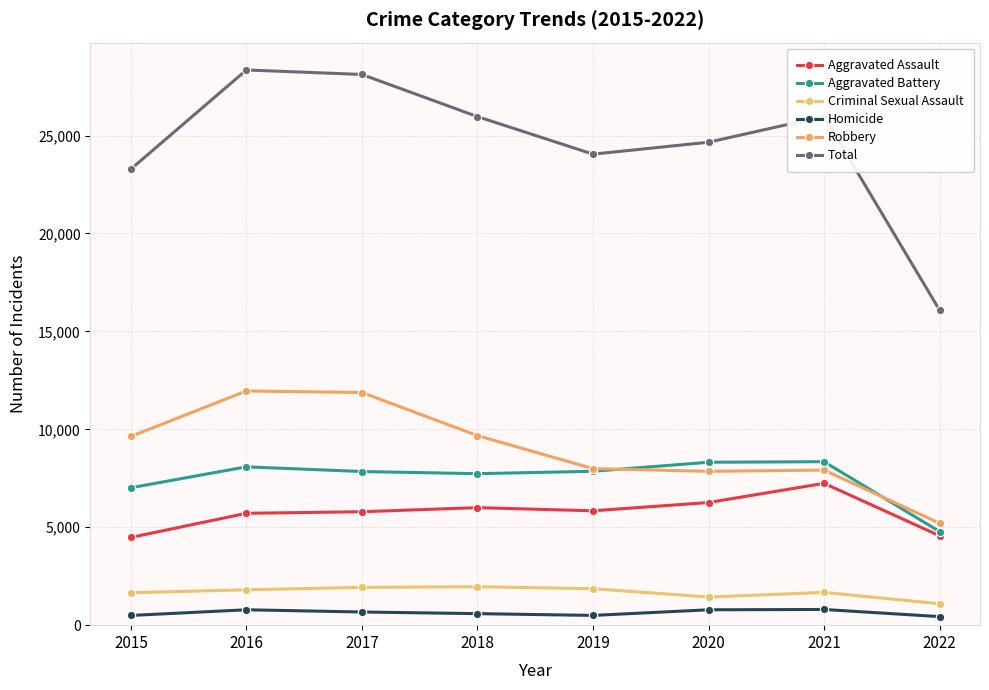

Does the chart have visible grid lines?

Yes